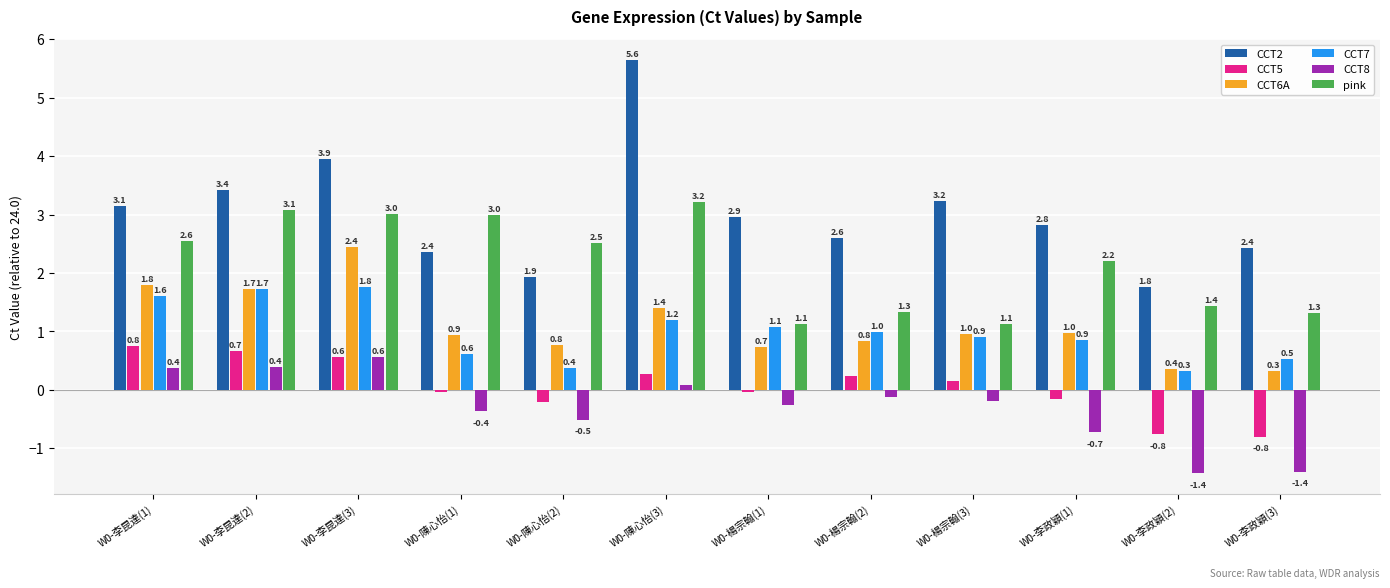

At W0-楊宗翰(3), list the series in order from smallest to largest.

CCT8, CCT5, CCT7, CCT6A, pink, CCT2